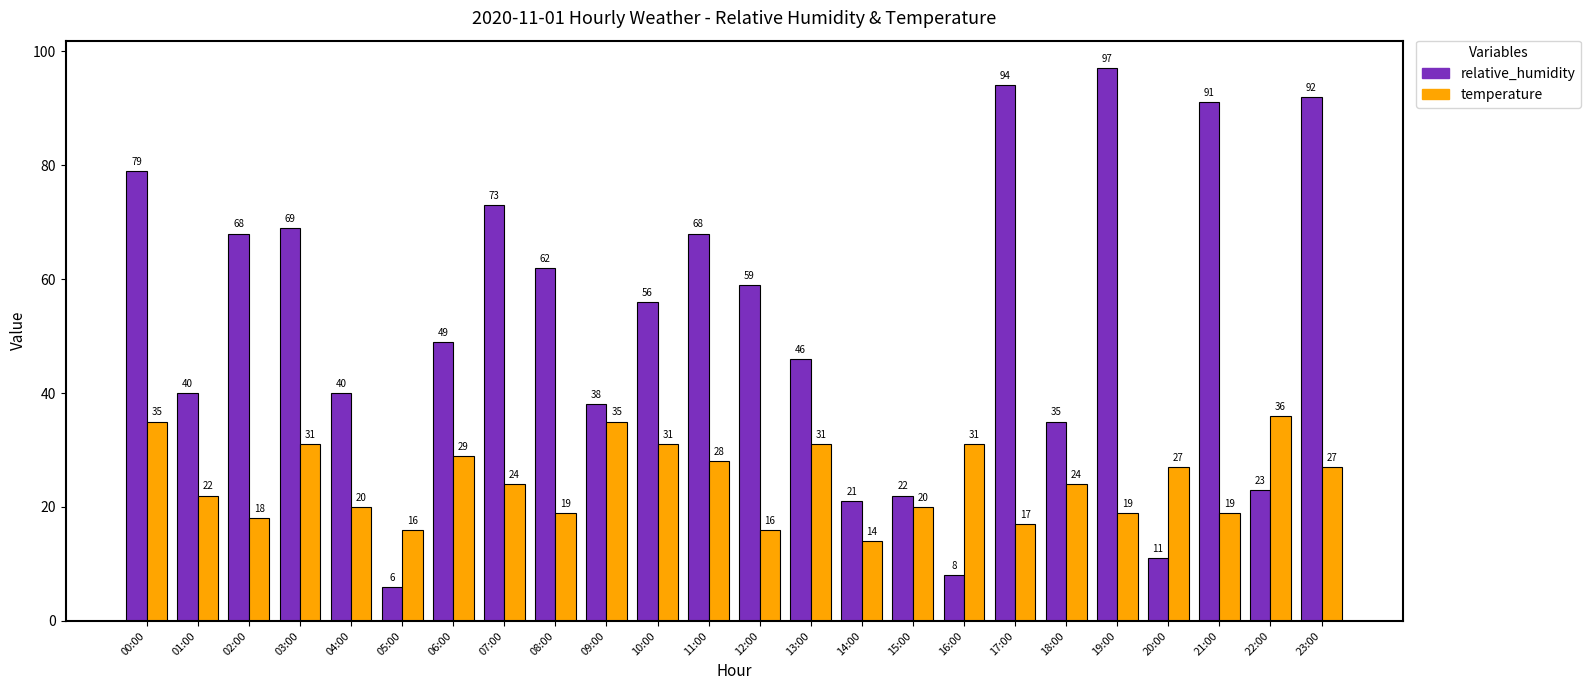

At which label does relative_humidity first exceed 56?

00:00